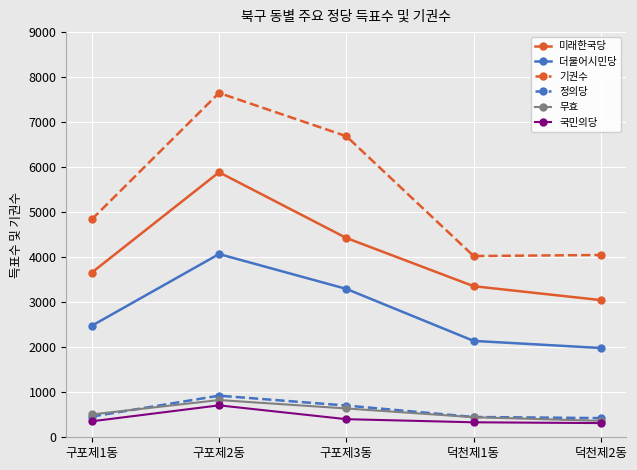

Which series has the largest range (max minus min)?

기권수